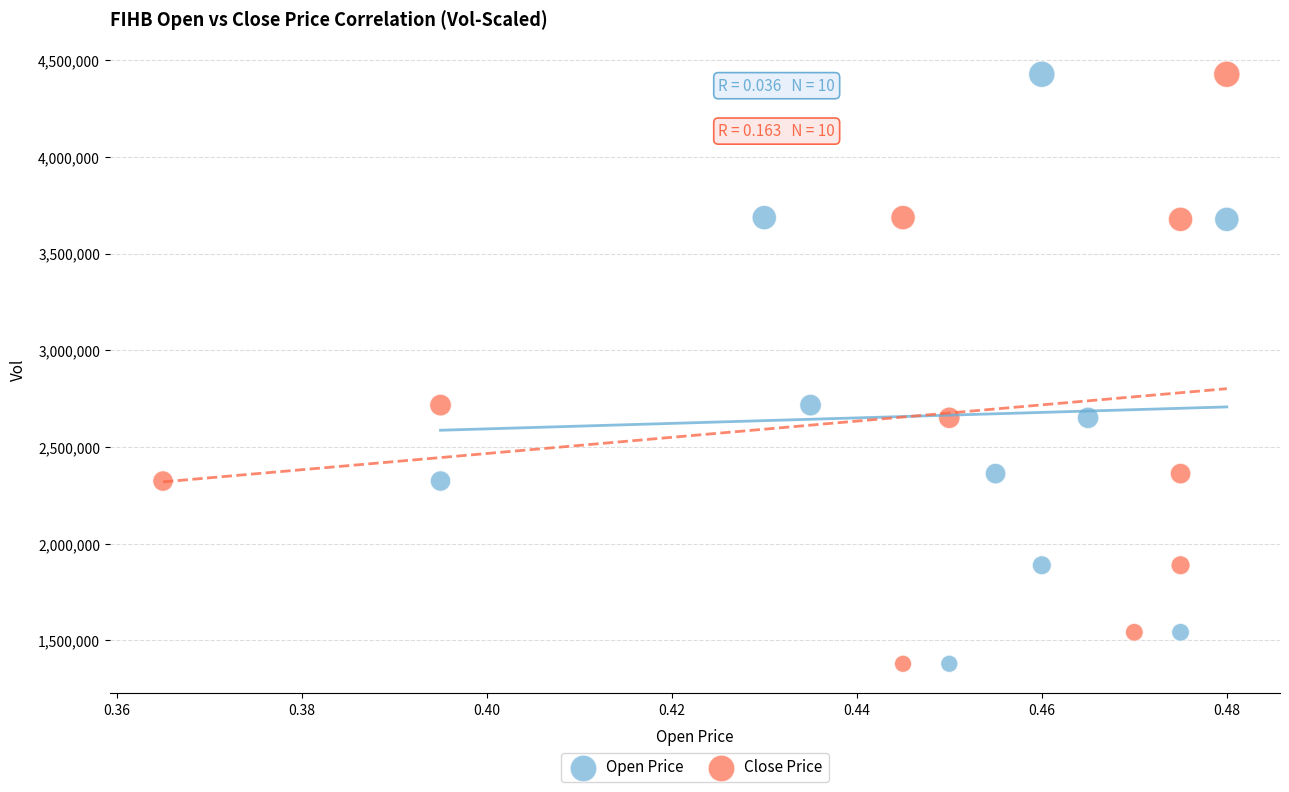

What are all the series names shown in the legend?

Open Price, Close Price